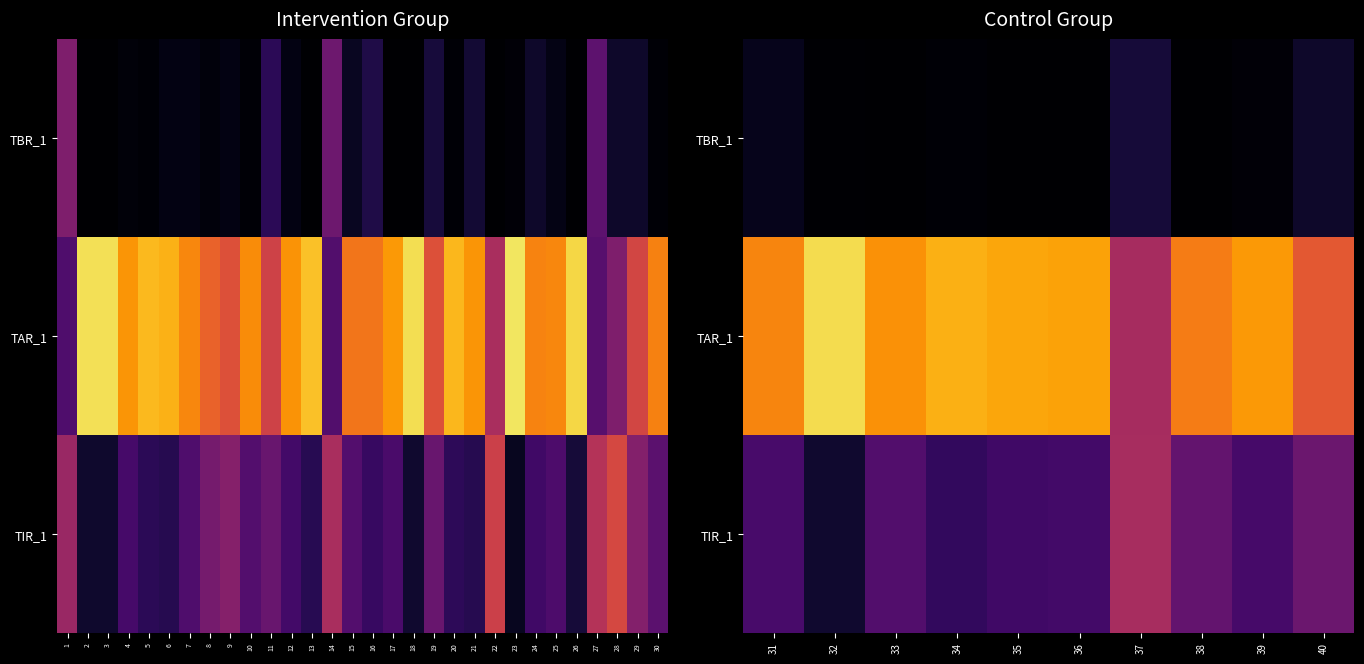

Which series has the largest range (max minus min)?

TAR_1